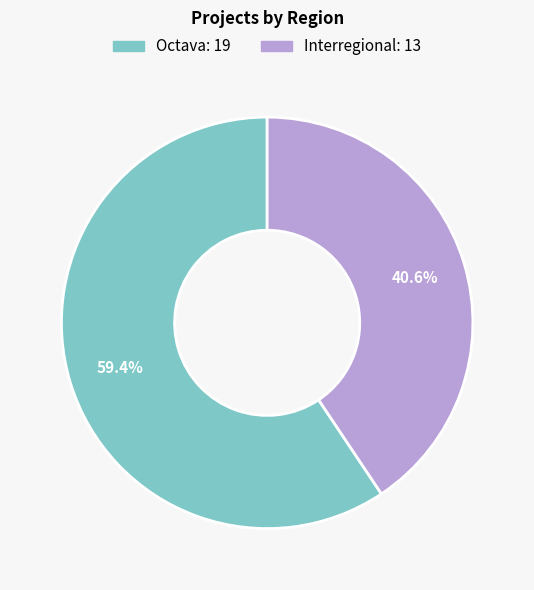

Does any single category account for the majority?

Yes